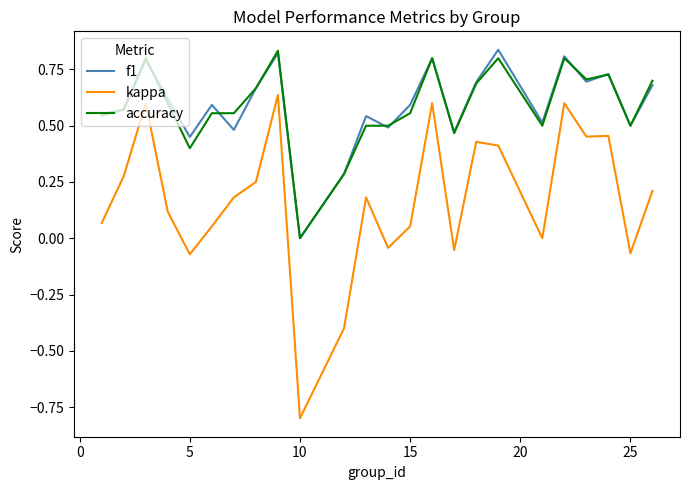

Which series has the widest spread of values?

kappa